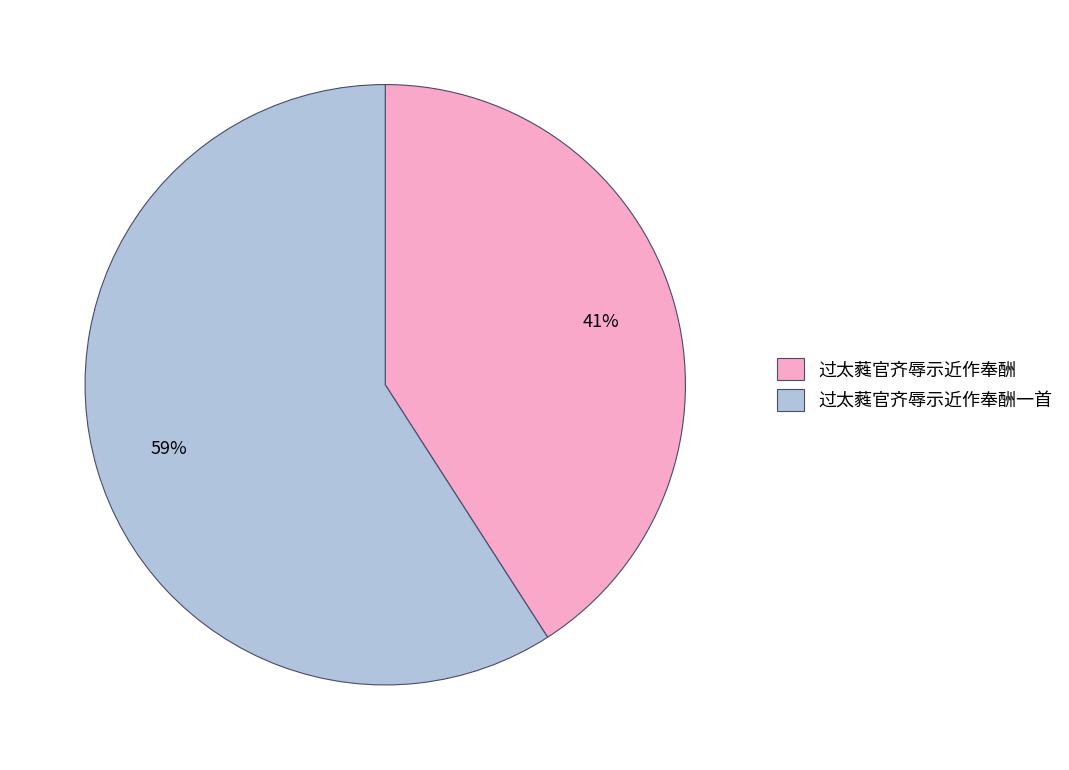

To the nearest percent, what is the average slice percentage?

50%